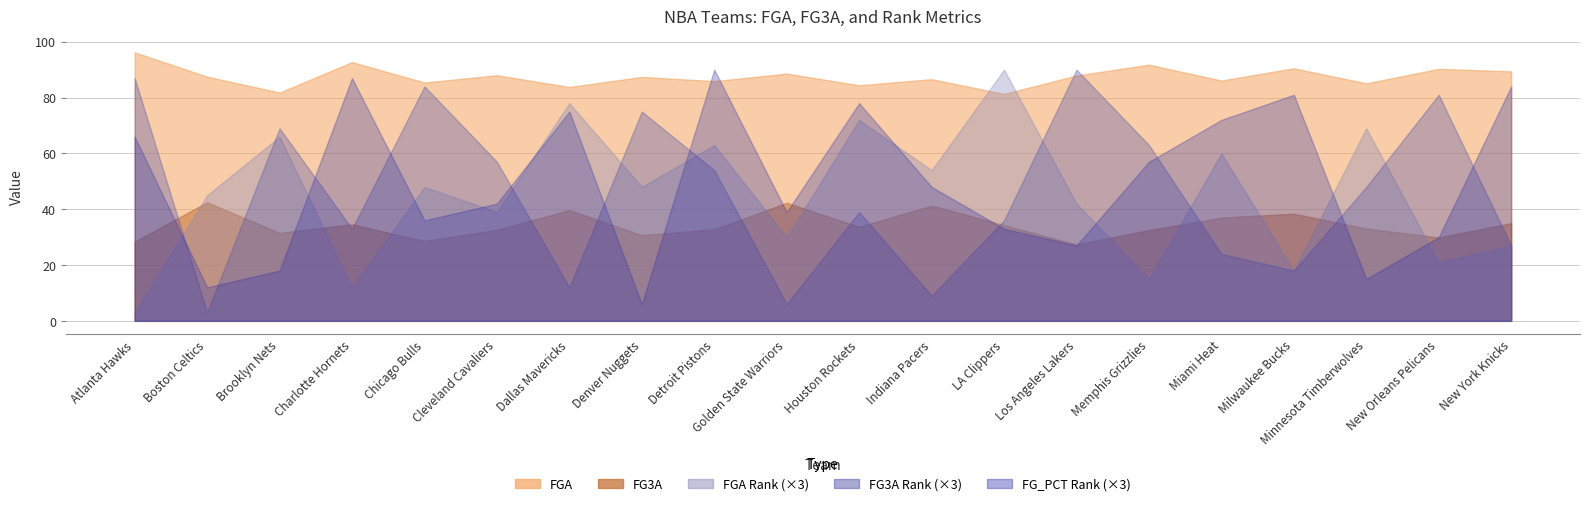

What is the label of the 17th point from the left?

Milwaukee Bucks